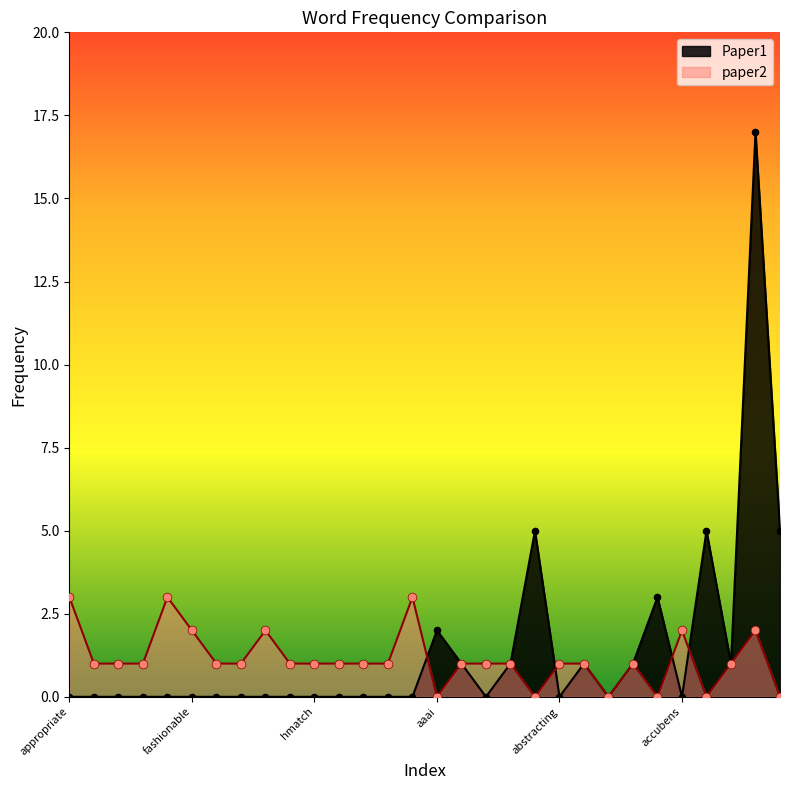

Which series reaches the maximum Y coordinate?

Paper1